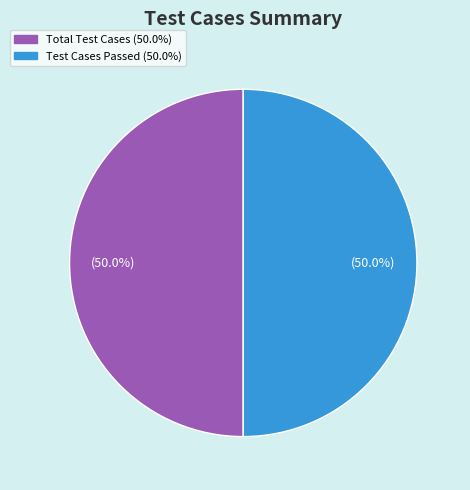

Count the number of slices in the pie.

2